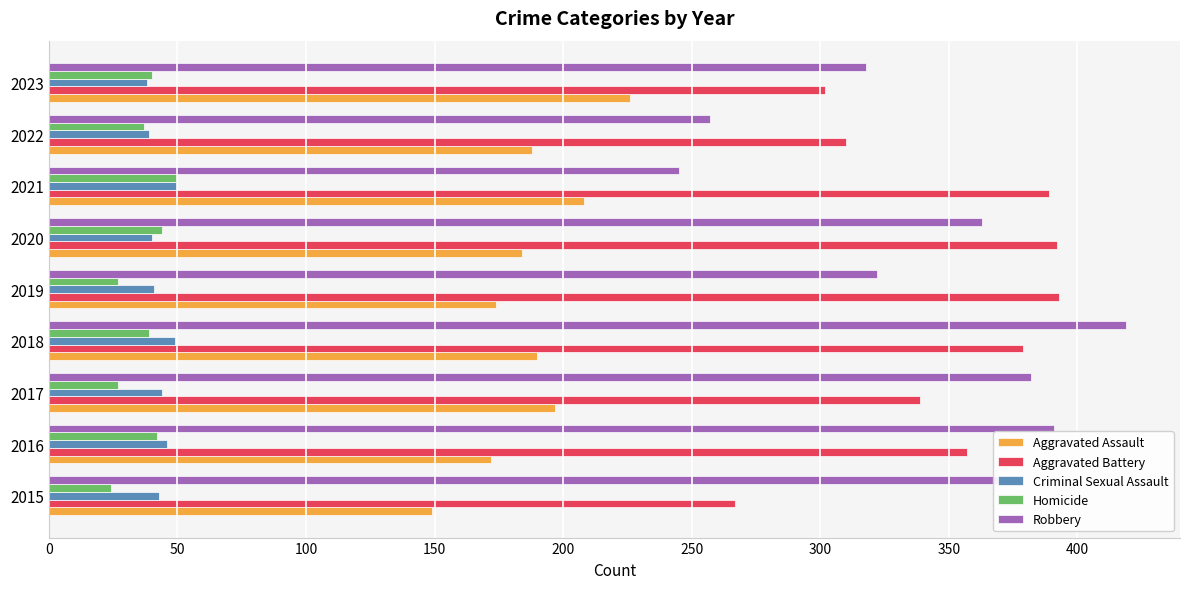

Which series has the widest spread of values?

Robbery